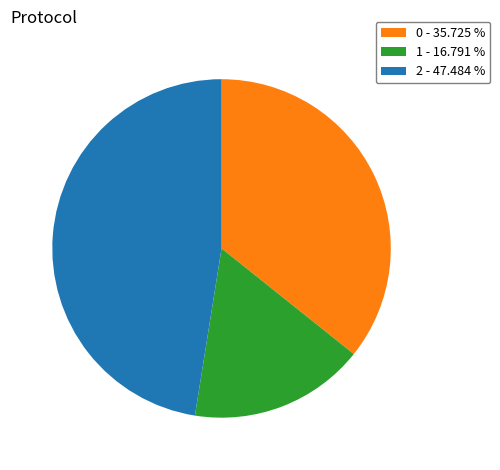

Is there any slice that represents more than half of the pie?

No